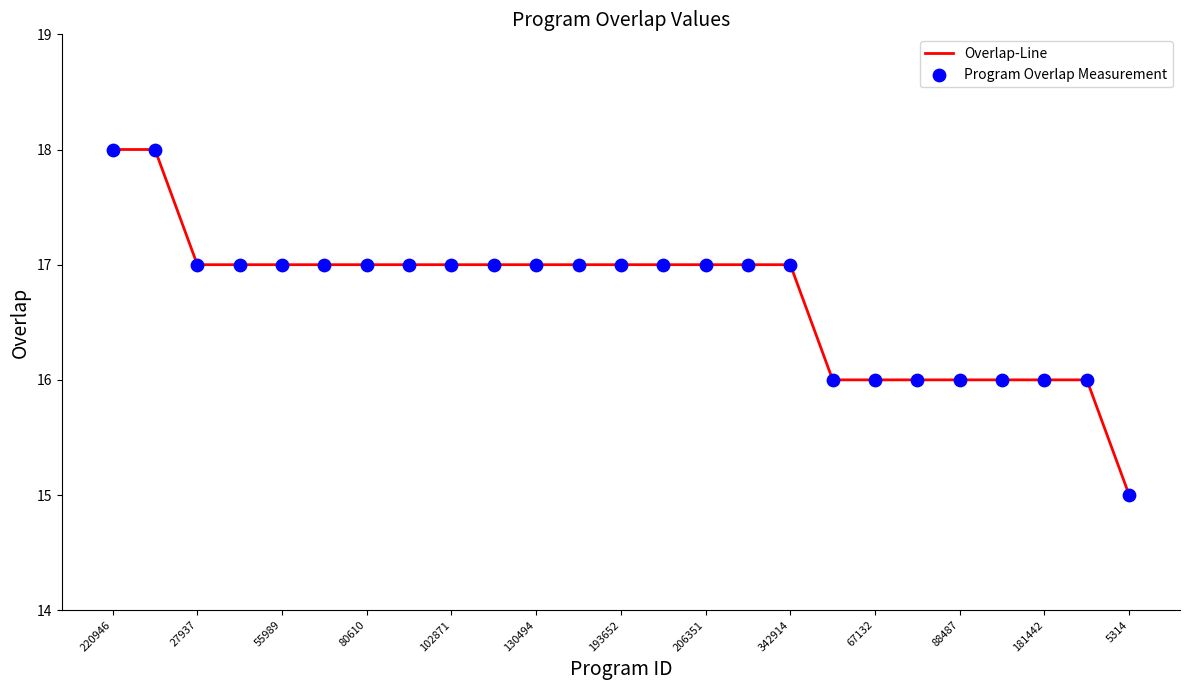

What is the difference between the maximum and minimum values?

3